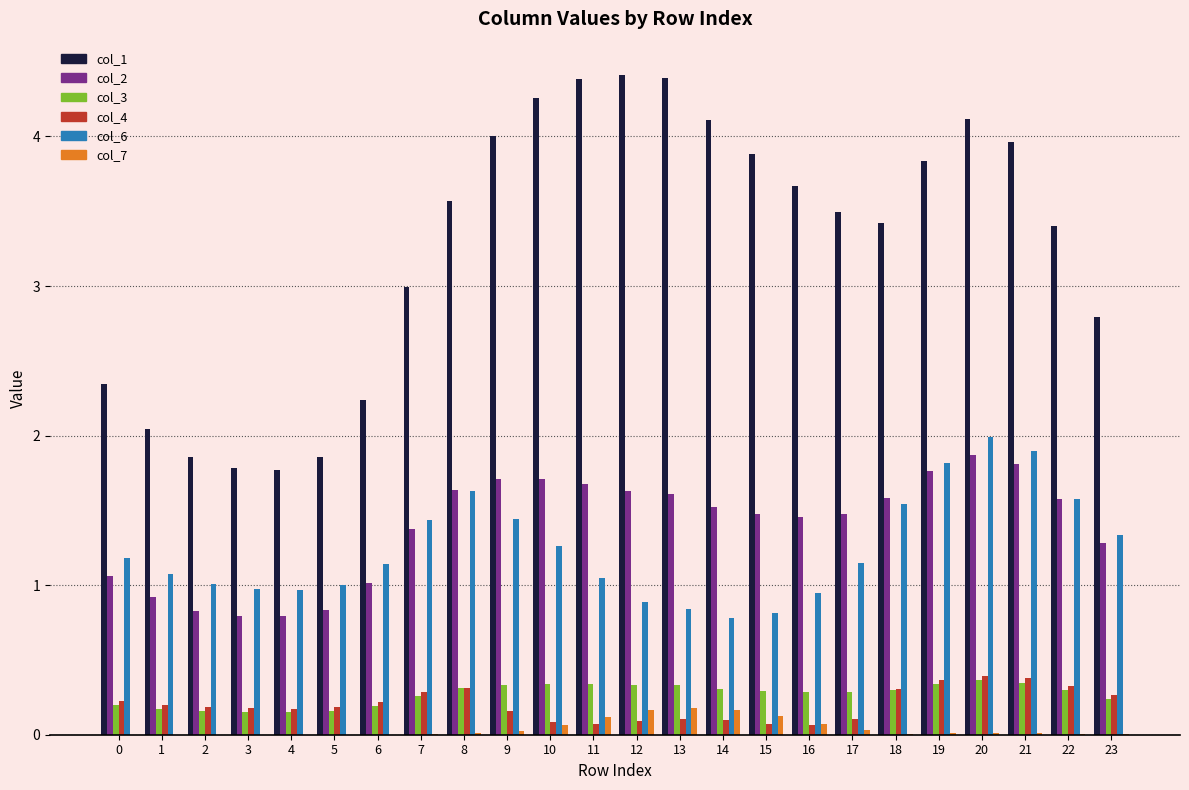

Which series has the largest total across all categories?

col_1